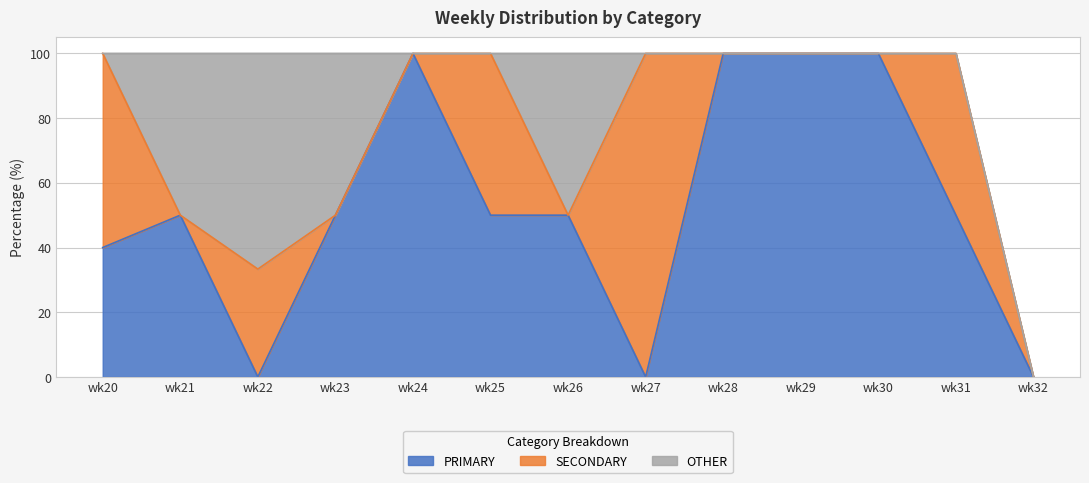

How many values in SECONDARY are above zero?

5